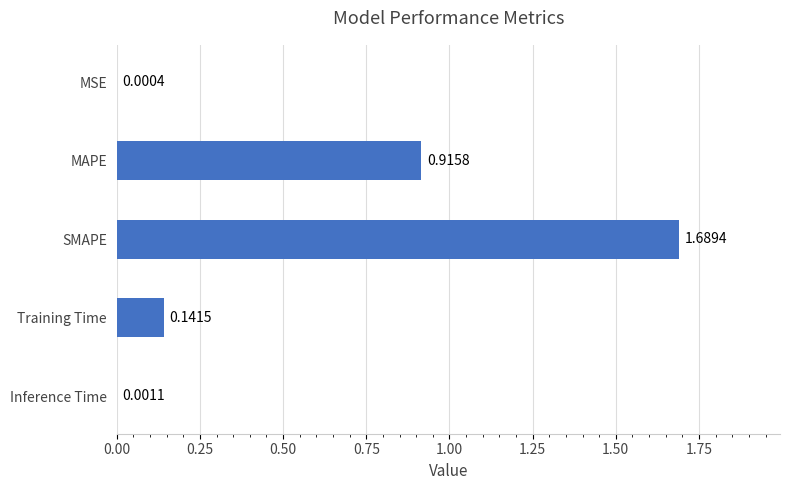

What is the sum of all values?

2.7